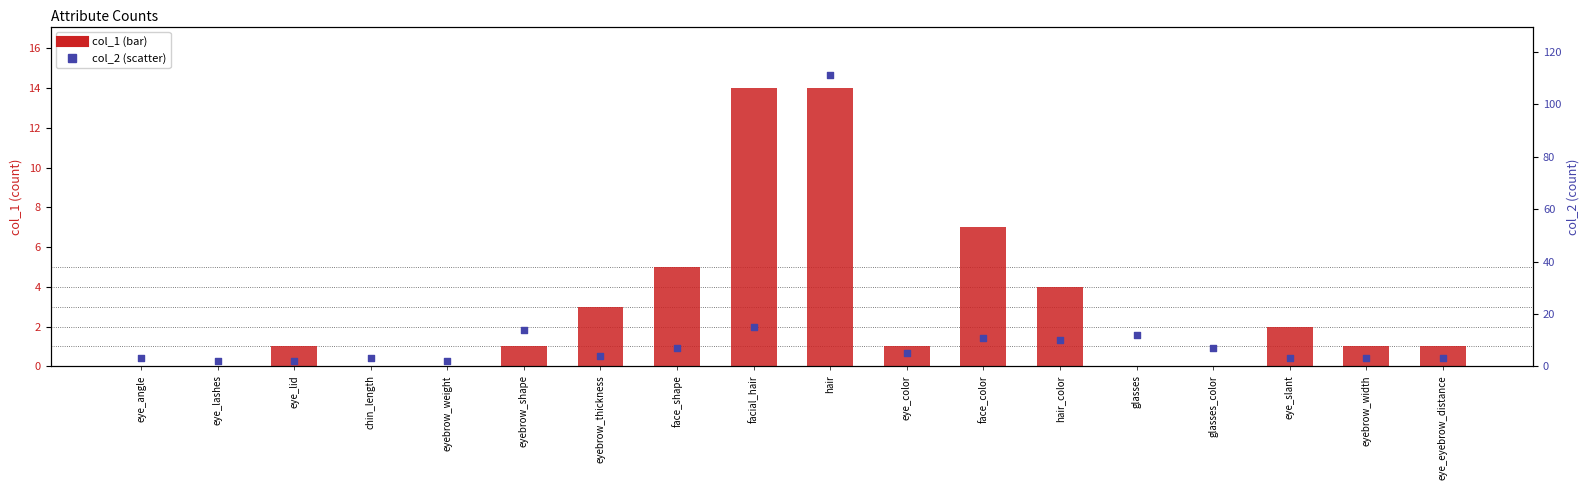

Which series has the largest total across all categories?

col_2